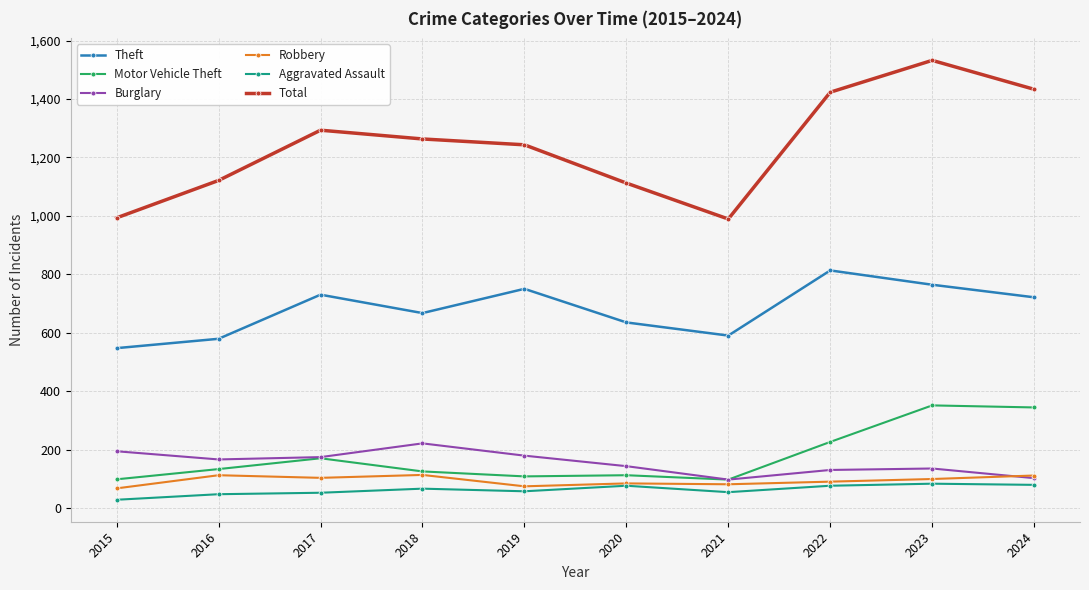

Between 2018 and 2023, which series saw the biggest shift?

Total